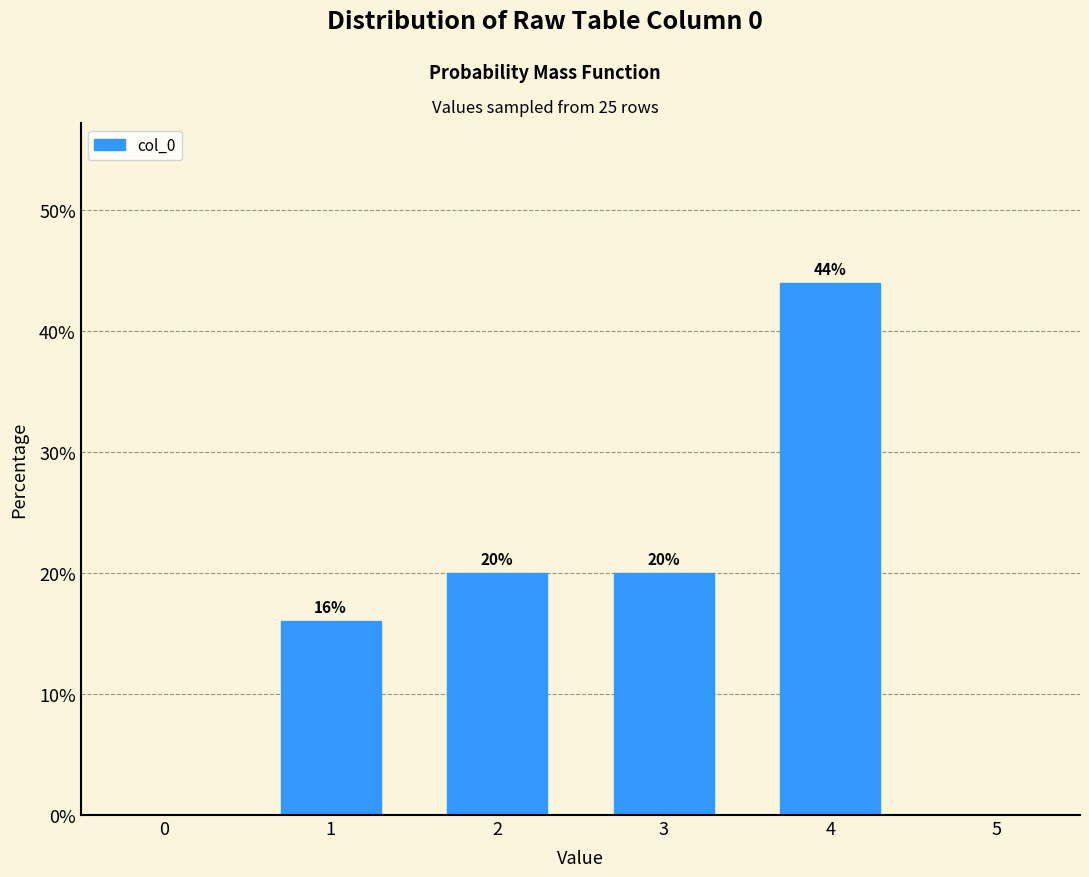

Reading left to right, transcribe all the data shown in this chart.

16	20	20	44